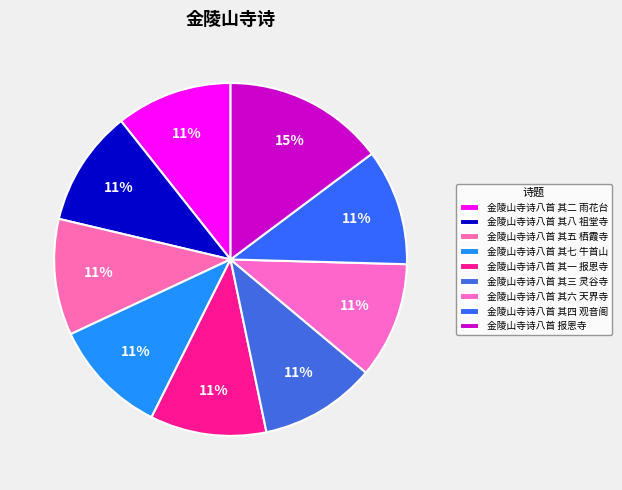

Rank the categories by value from lowest to highest.

金陵山寺诗八首 其一 报恩寺, 金陵山寺诗八首 其二 雨花台, 金陵山寺诗八首 其三 灵谷寺, 金陵山寺诗八首 其四 观音阁, 金陵山寺诗八首 其五 栖霞寺, 金陵山寺诗八首 其六 天界寺, 金陵山寺诗八首 其七 牛首山, 金陵山寺诗八首 其八 祖堂寺, 金陵山寺诗八首 报恩寺